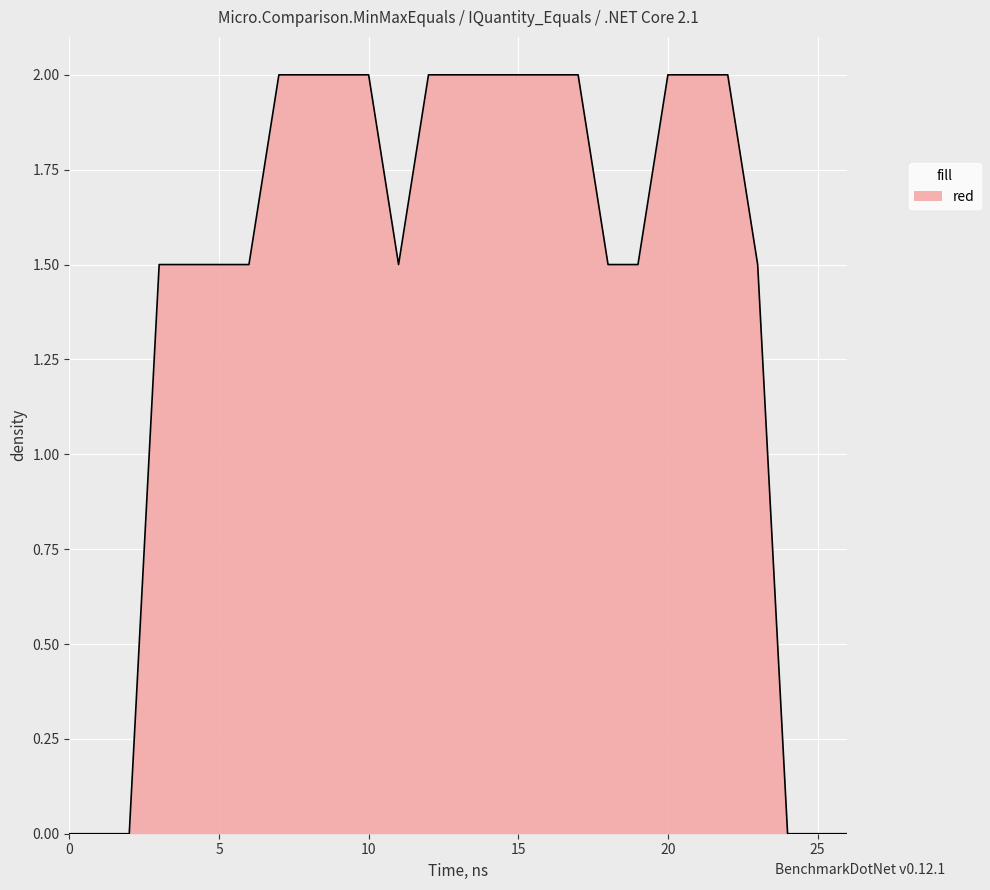

What is the maximum value shown in the chart?

2.0